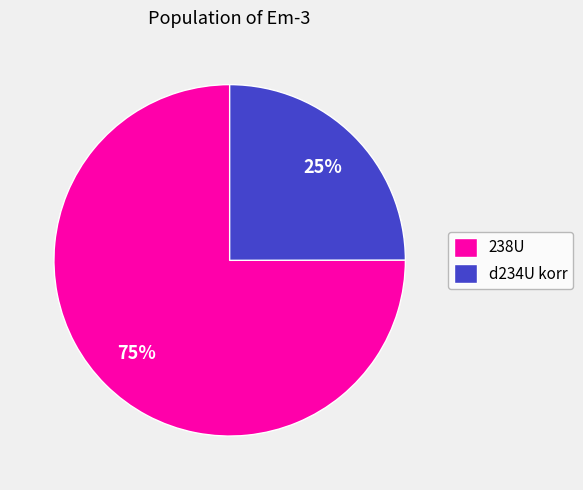

True or false: d234U korr accounts for 25% of the total.

True